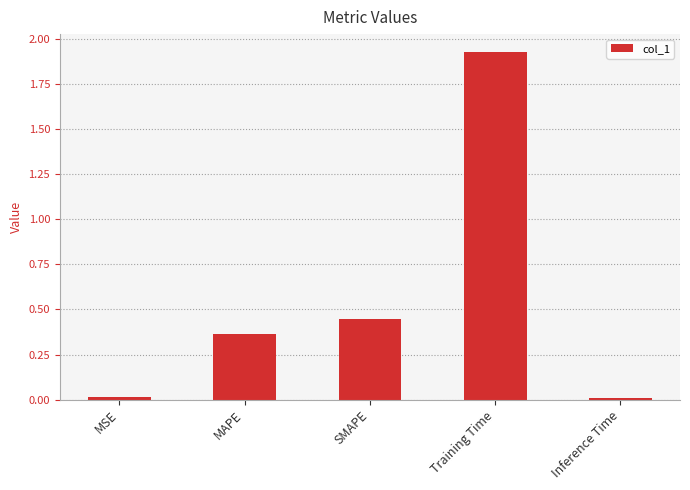

What is the change in value from MAPE to Training Time?

+1.6